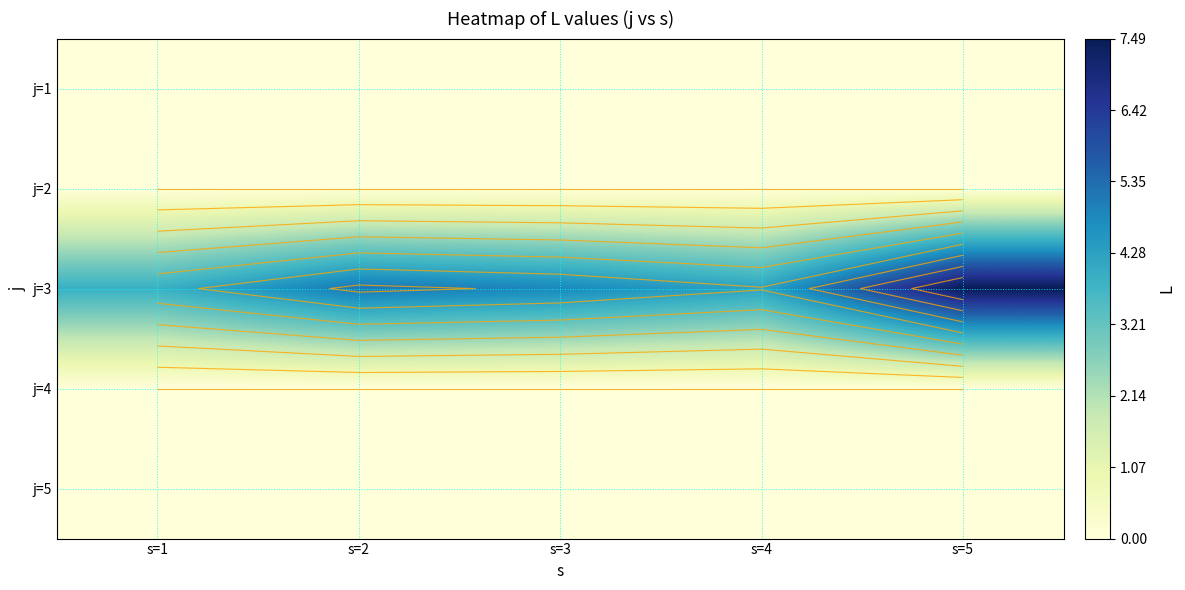

How many data points does each series have?

5